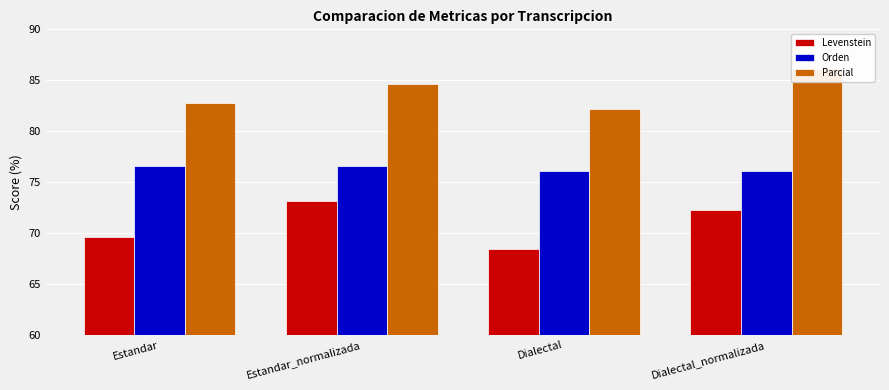

List the labels in order of Levenstein value, smallest first.

Dialectal, Estandar, Dialectal_normalizada, Estandar_normalizada